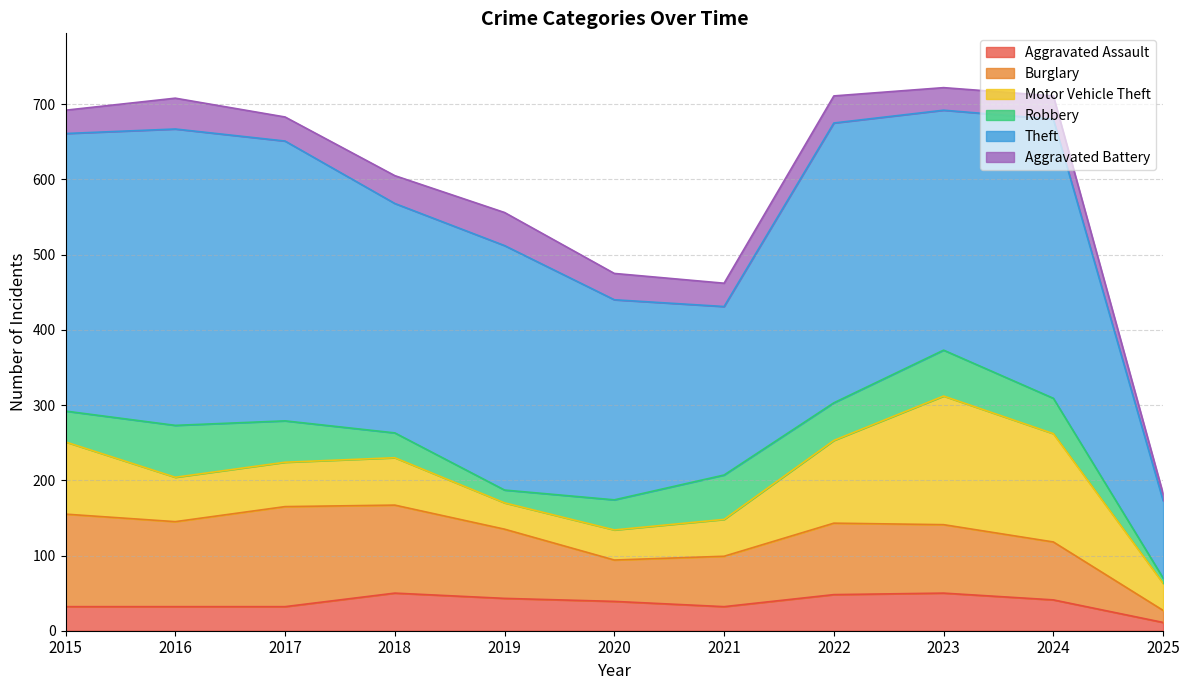

What is the value of the Aggravated Assault point at the 11th from the left?

11